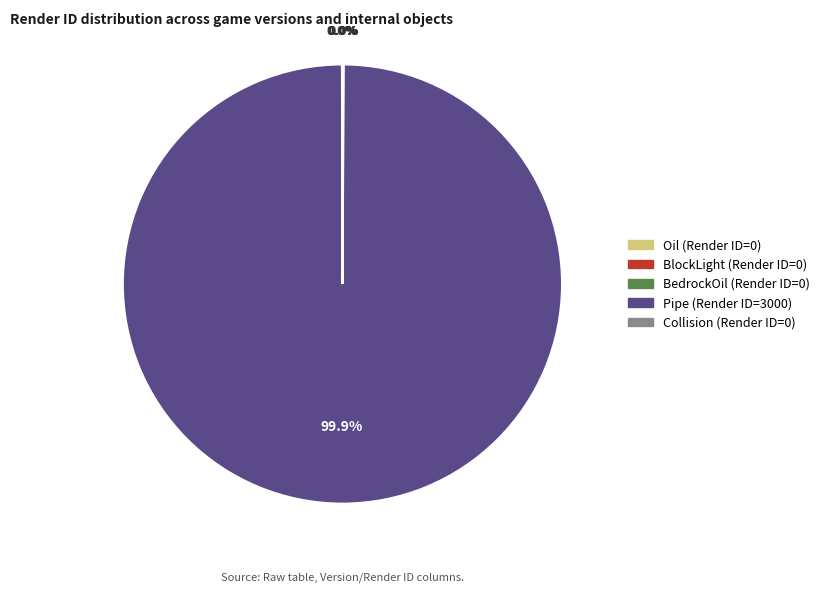

How many slices are in this pie chart?

5